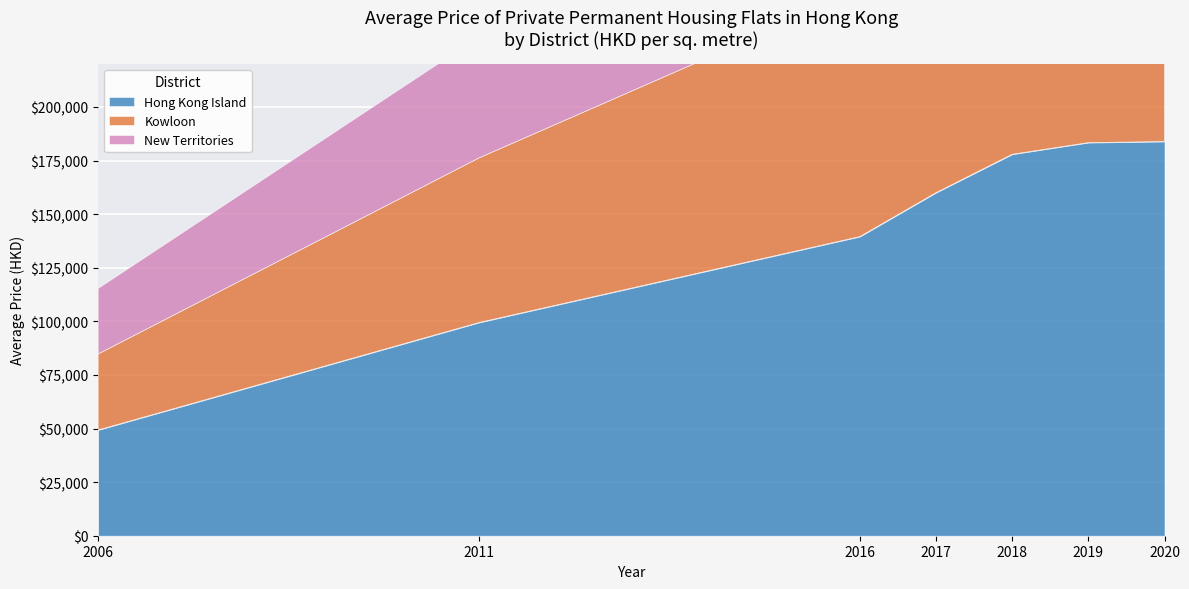

What is the minimum value shown in the chart?

30553